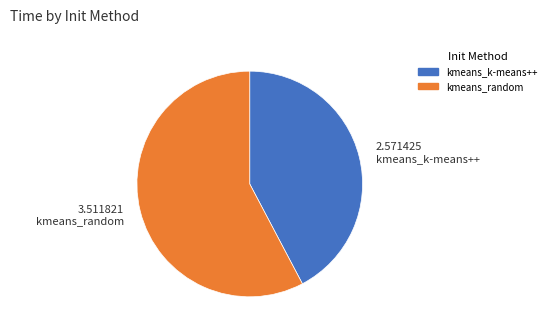

True or false: kmeans_k-means++ accounts for 51% of the total.

False